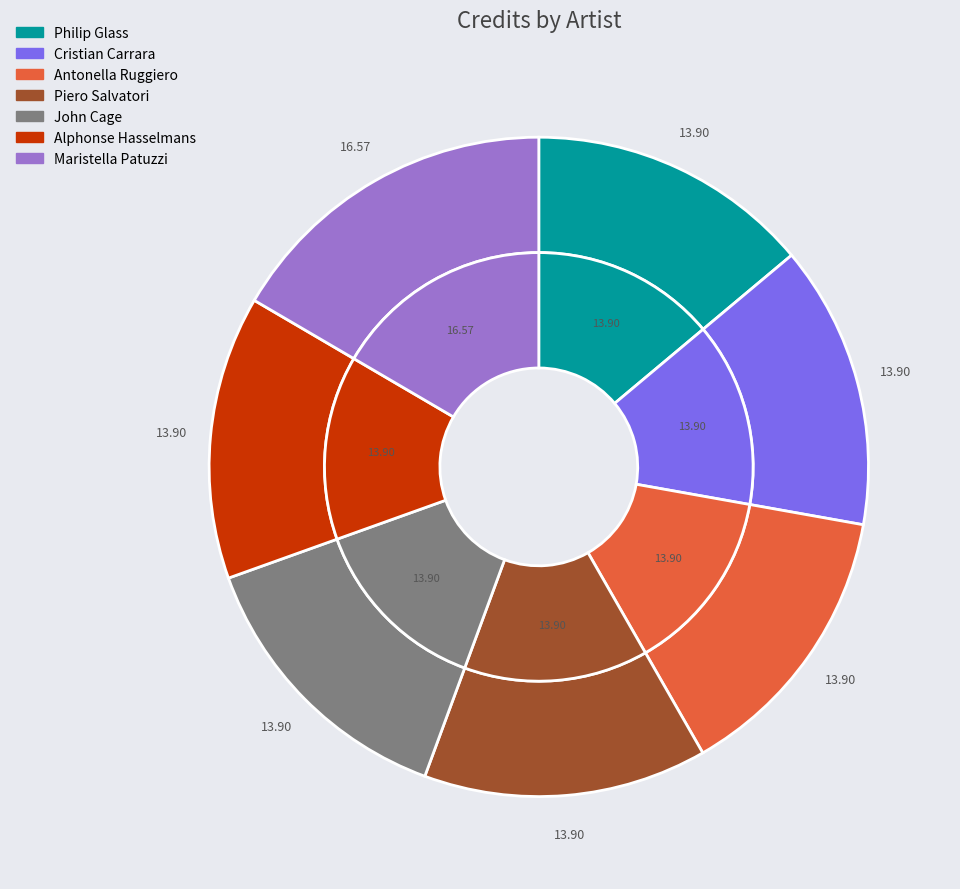

Count the number of slices in the pie.

7